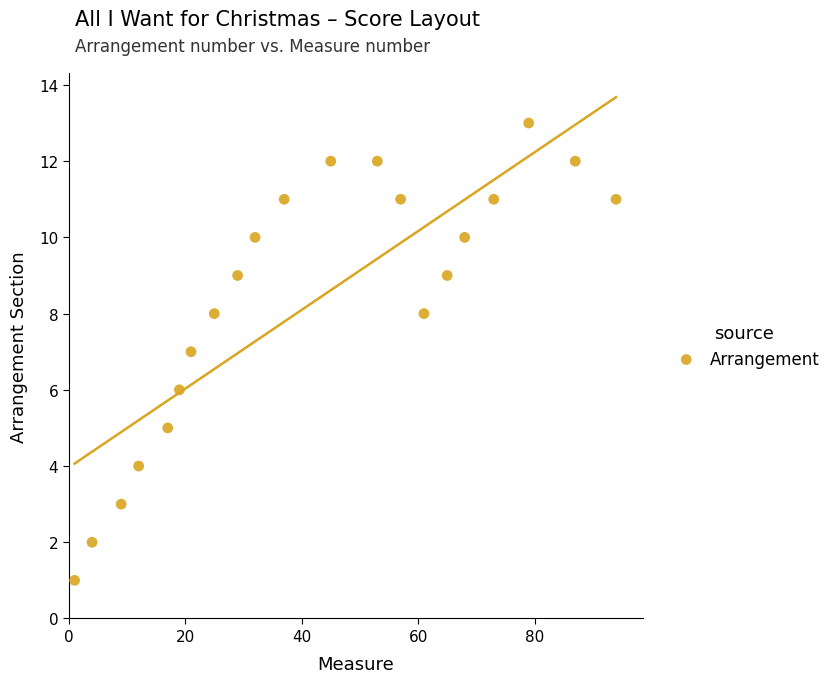

What is the range of Y values (max minus min)?

12